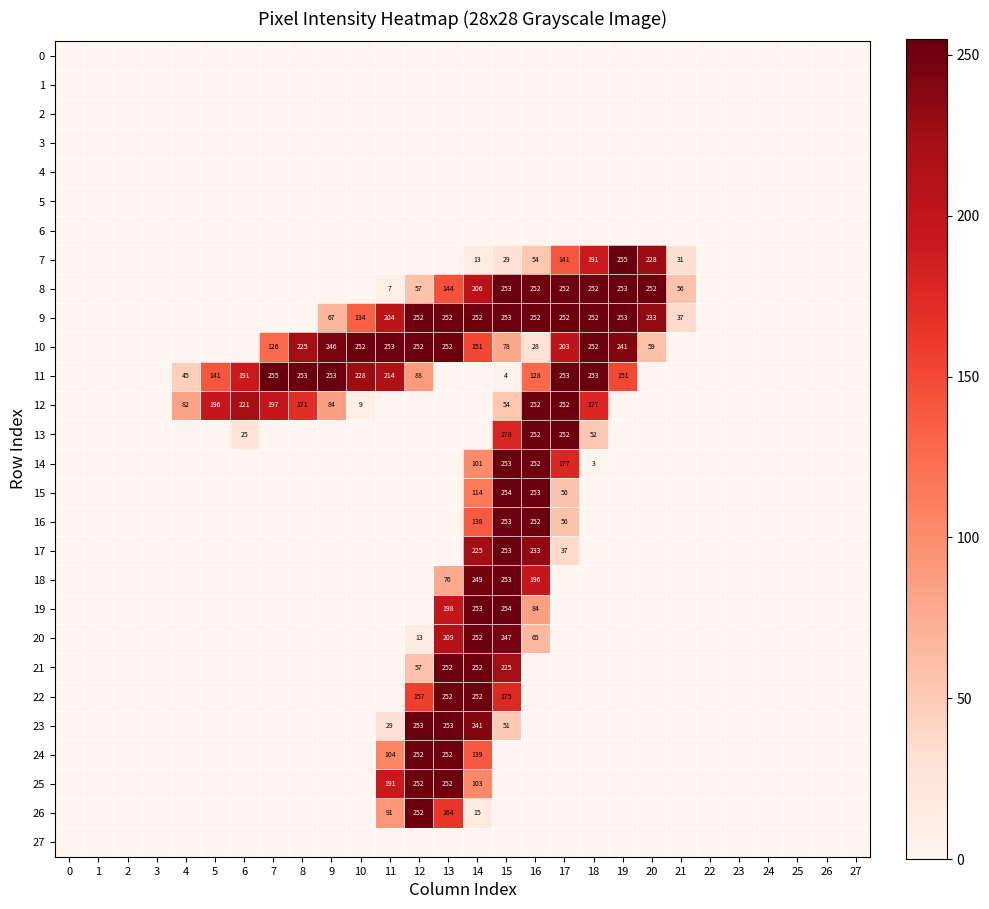

At 9, list the series in order from smallest to largest.

0, 1, 2, 3, 4, 5, 6, 7, 8, 13, 14, 15, 16, 17, 18, 19, 20, 21, 22, 23, 24, 25, 26, 27, 9, 12, 10, 11